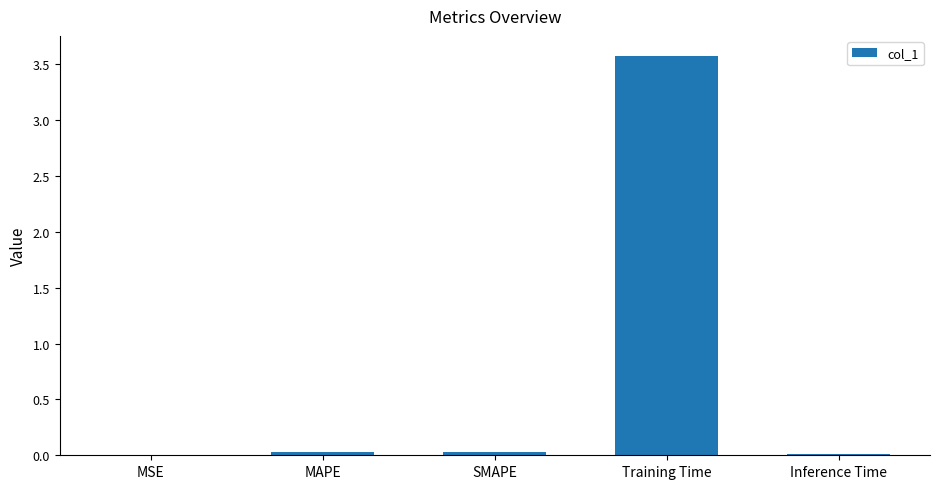

Between Training Time and MSE, which is larger?

Training Time